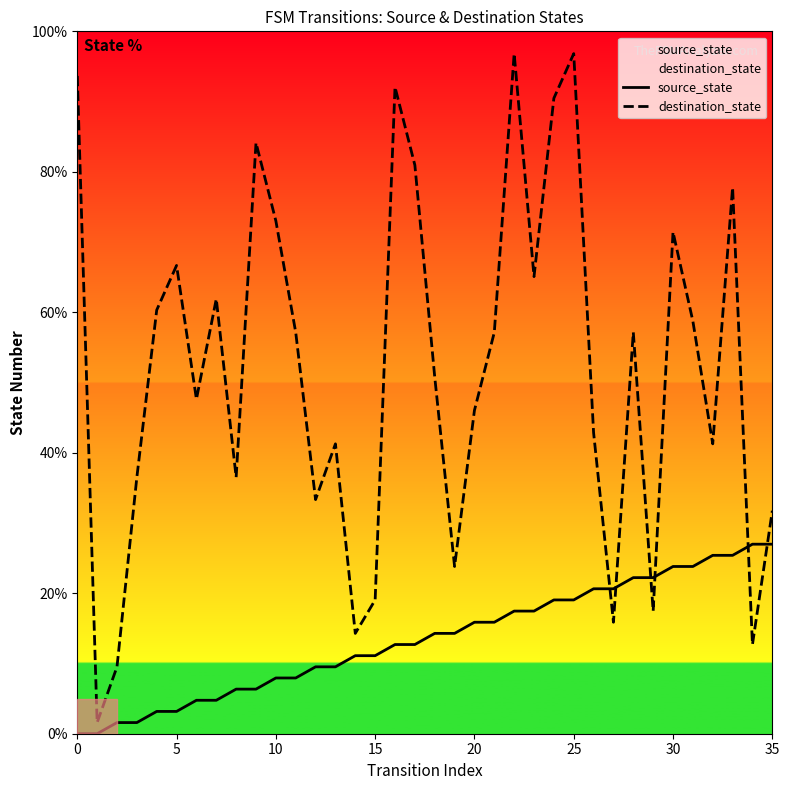

What value does the source_state series have at 8?

6.3